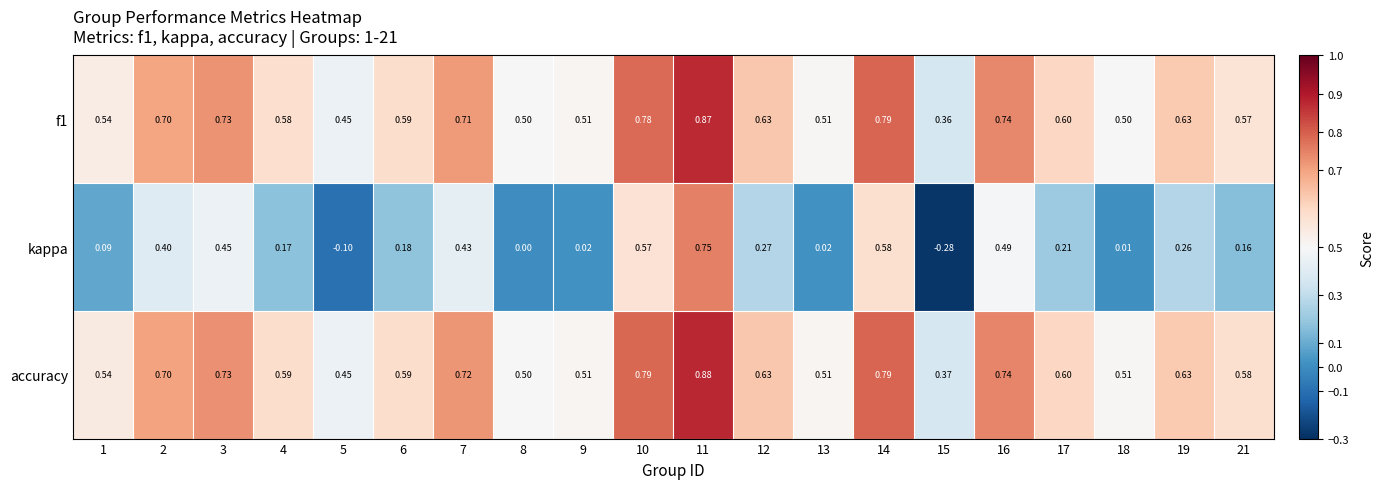

Which series has the largest range (max minus min)?

kappa